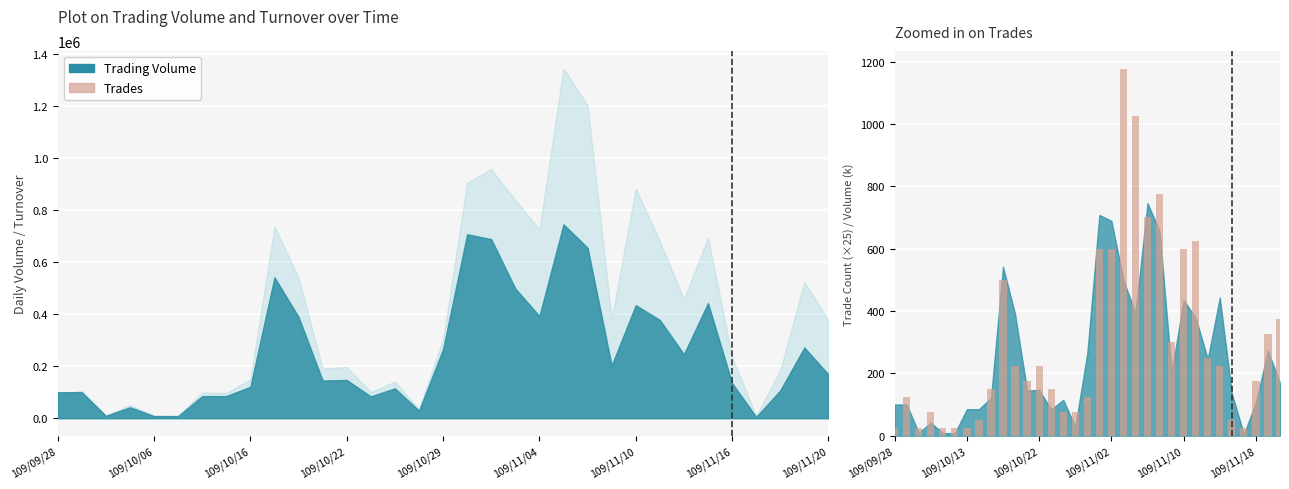

Are the bars horizontal?

No